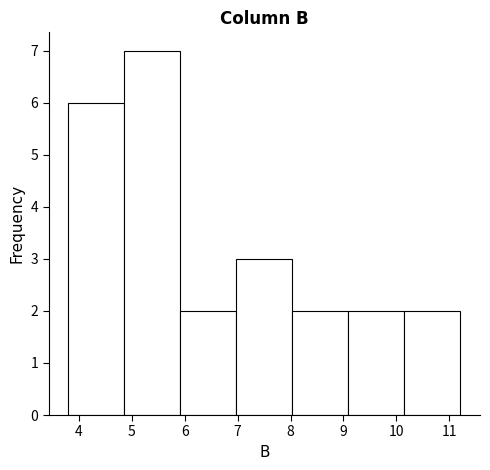

How tall is the bar that spans 8.0 to 9.1 on the x-axis? Neither the bar edges nor the heights are printed on the chart, so give them approximately, as read against the axes.

2